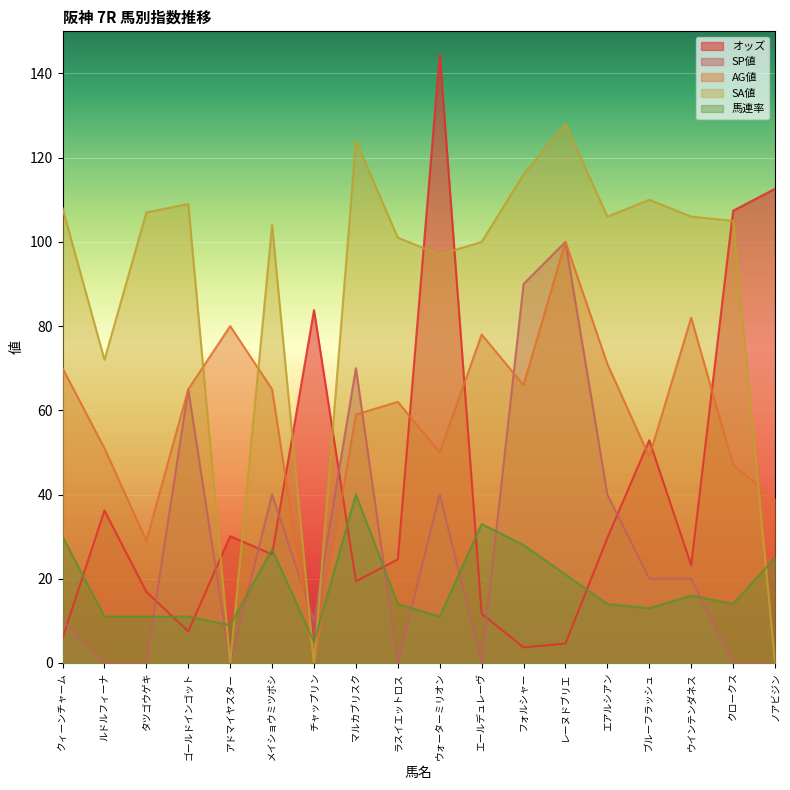

What is the difference between the maximum and minimum values in the SA値 series?

128.0